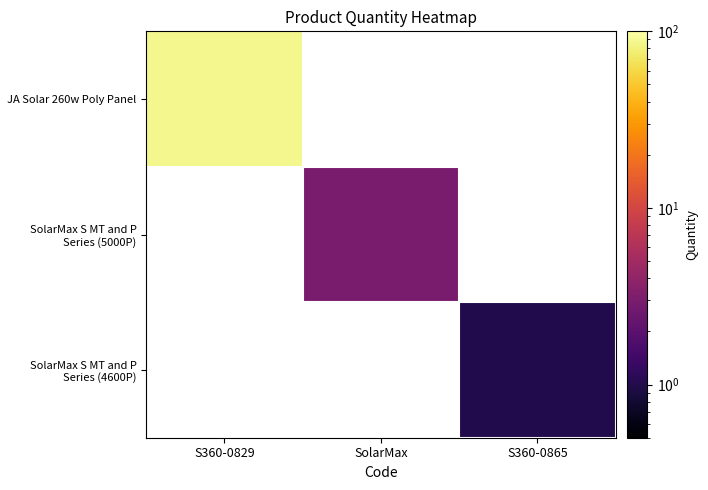

Which series has the largest range (max minus min)?

JA Solar 260w Poly Panel